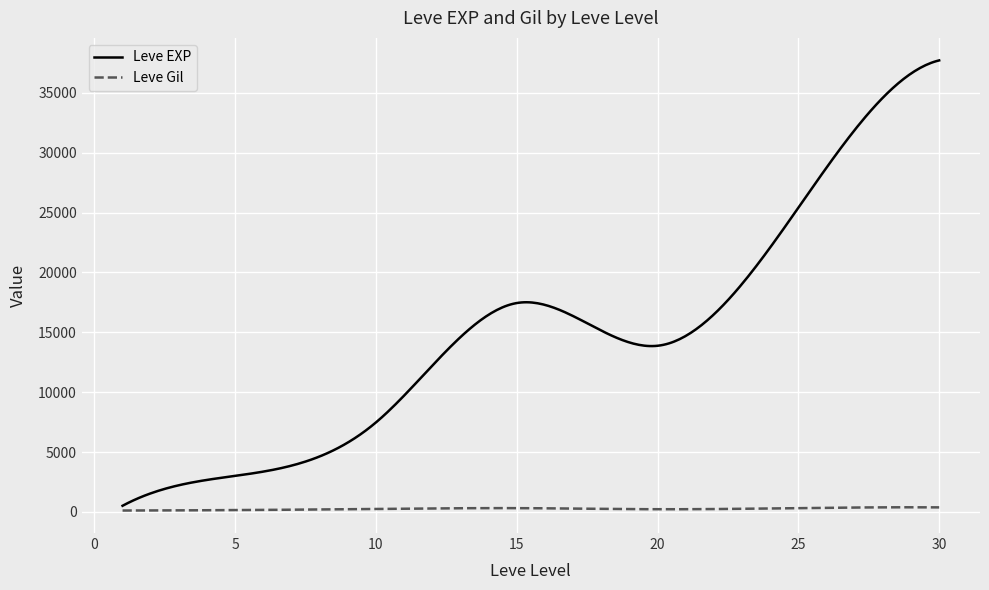

What is the greatest value displayed?

37715.0